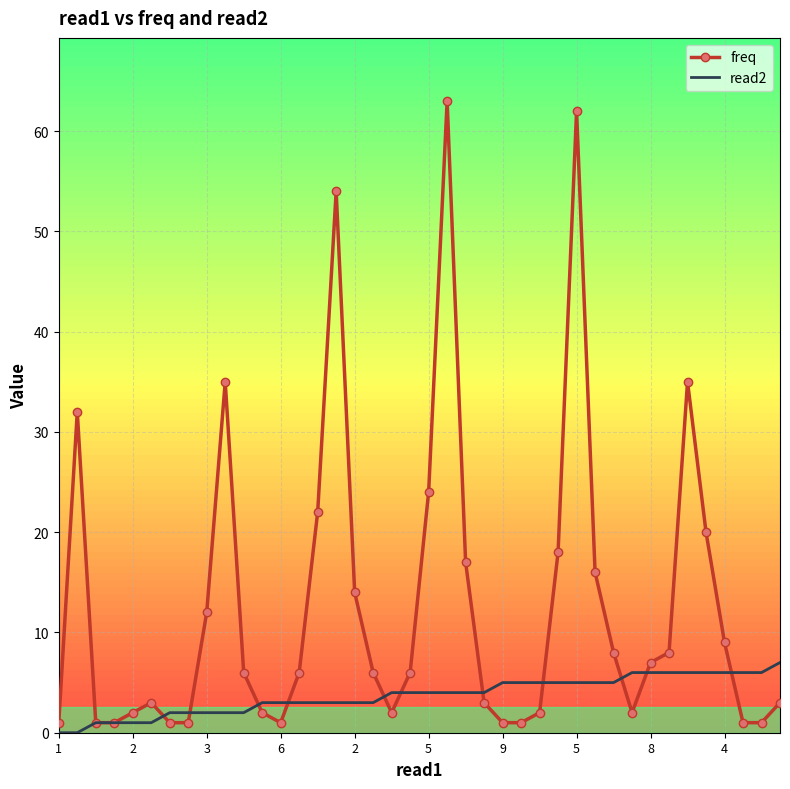

List the series in order of their peak value, highest first.

freq, read2